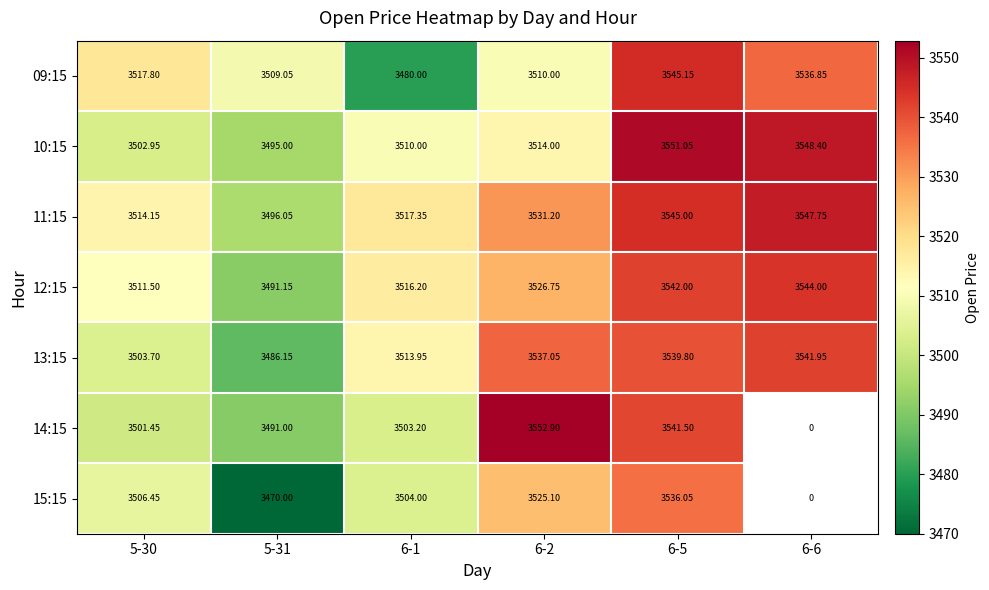

Is the value of 10:15 at 5-31 greater than the value of 13:15 at 6-5?

No